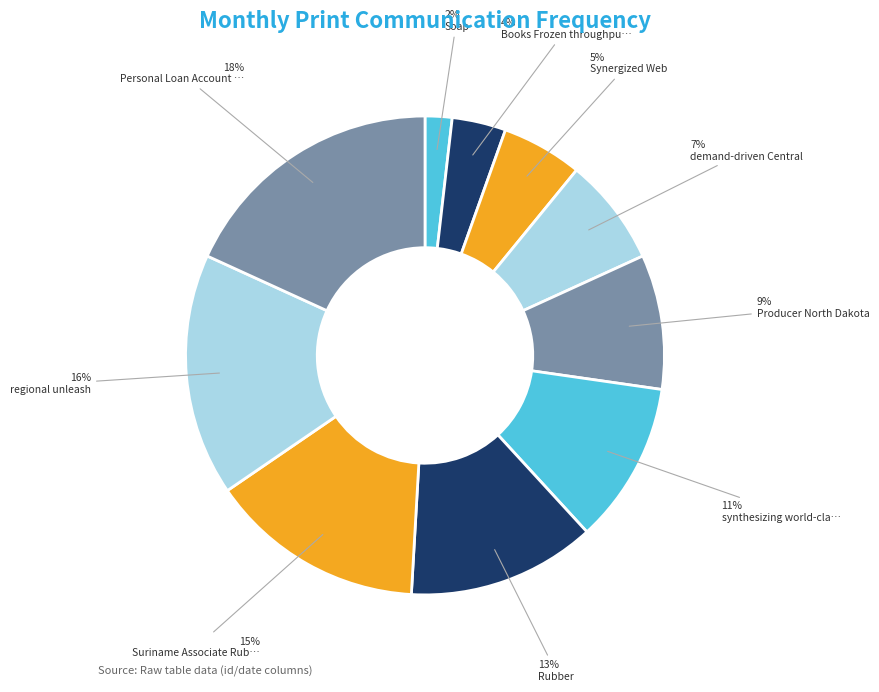

How many segments does this pie chart have?

10